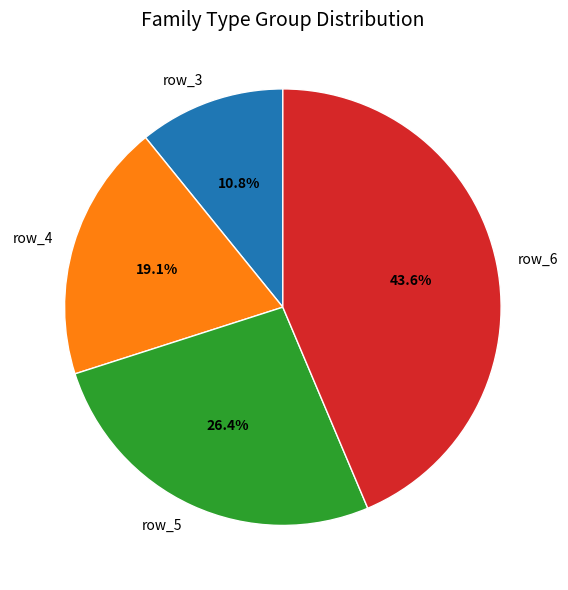

How much of the chart is everything except row_5?

73.6%